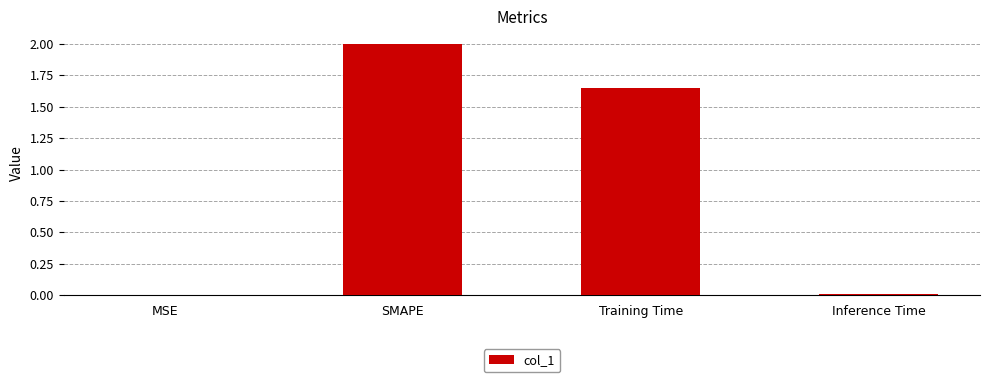

What is the sum of all values?

3.7